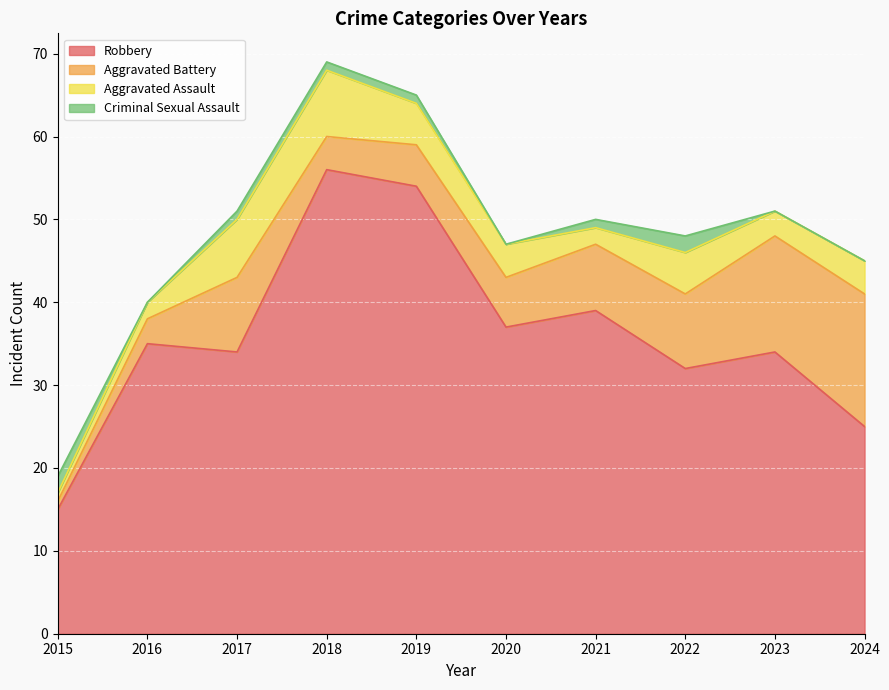

At how many categories does at least one series exceed 20?

9